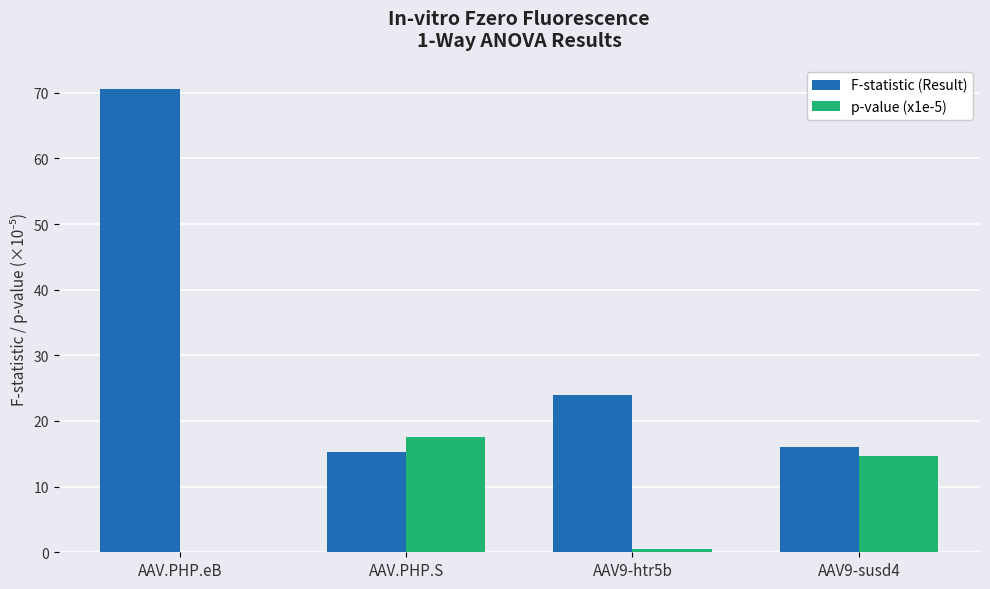

At which category is the sum across all series the highest?

AAV.PHP.eB